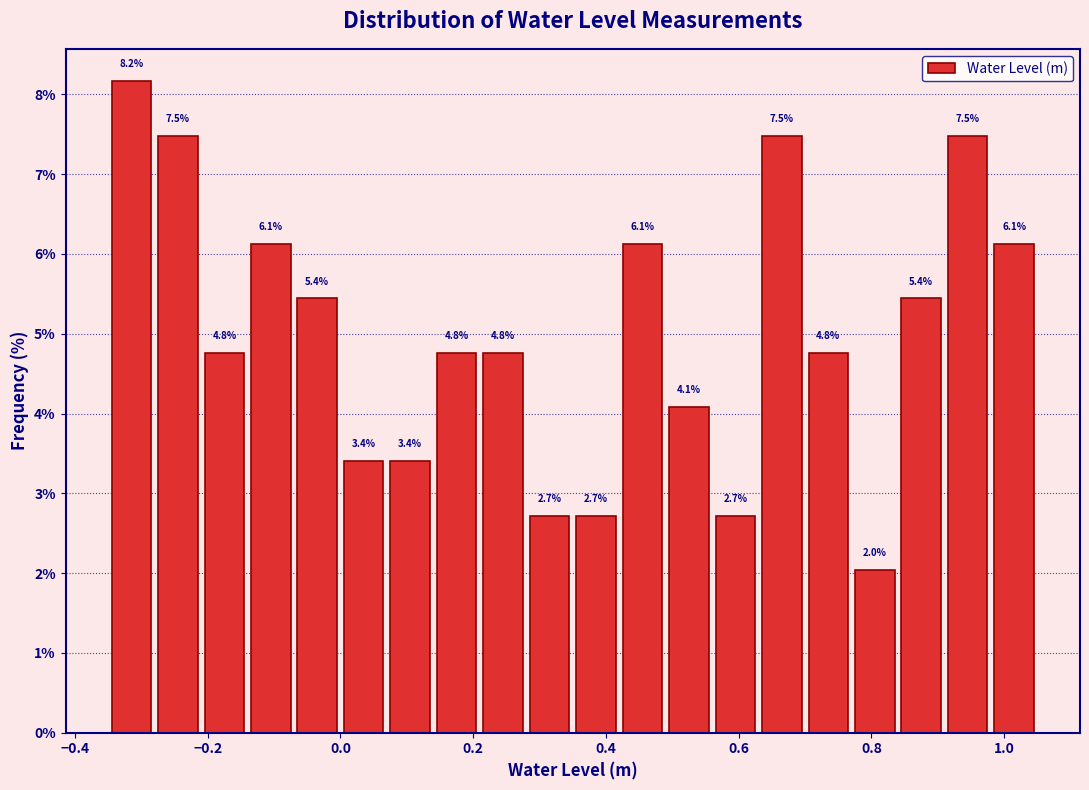

Read against the x-axis, roughly where is the centre of the tallest bar?

-0.32